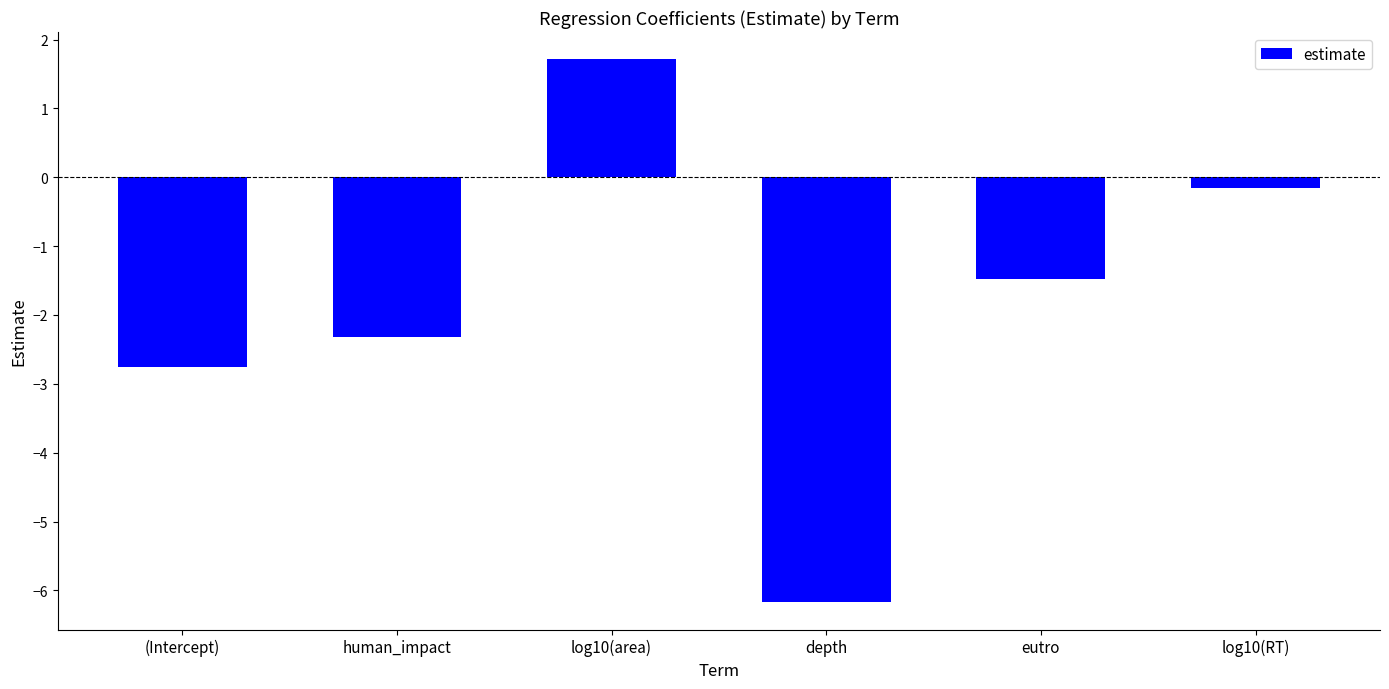

At which label is the value closest to -2?

human_impact